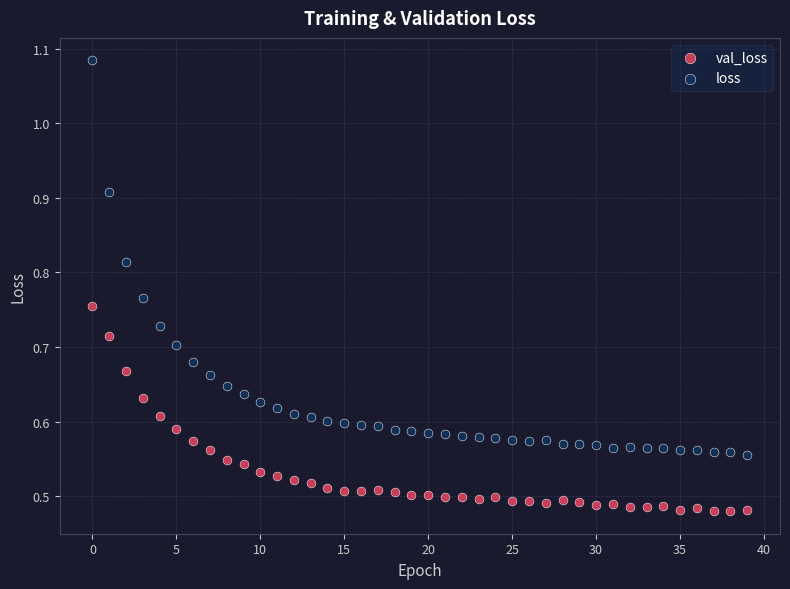

What are all the series names shown in the legend?

val_loss, loss